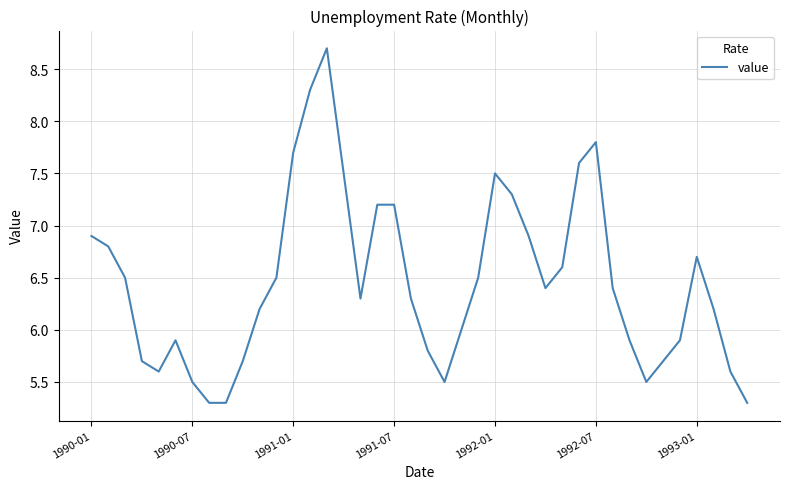

What is the difference between the second highest and minimum values?

3.0